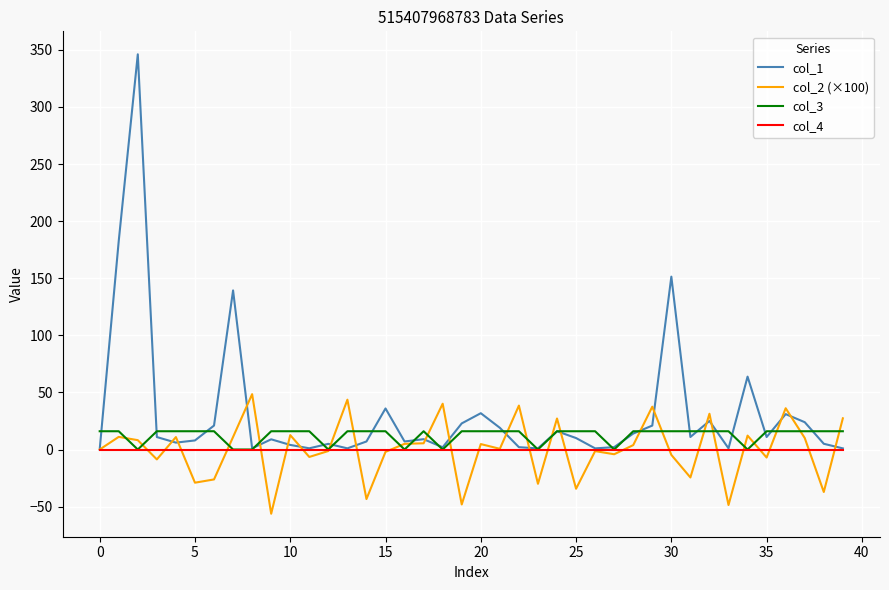

What is the smallest value displayed?

-56.3